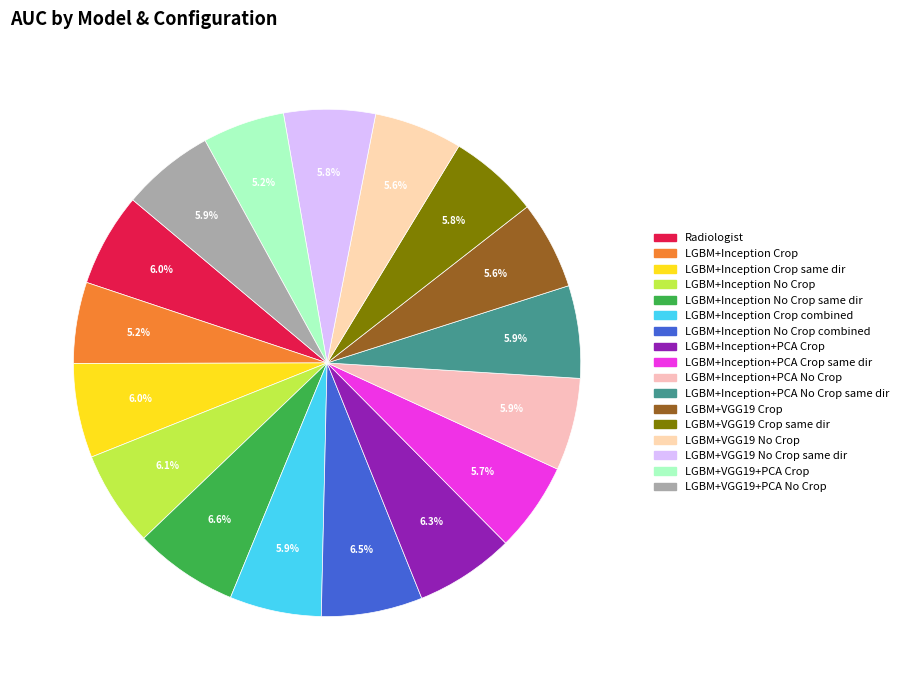

How many slices are in this pie chart?

17